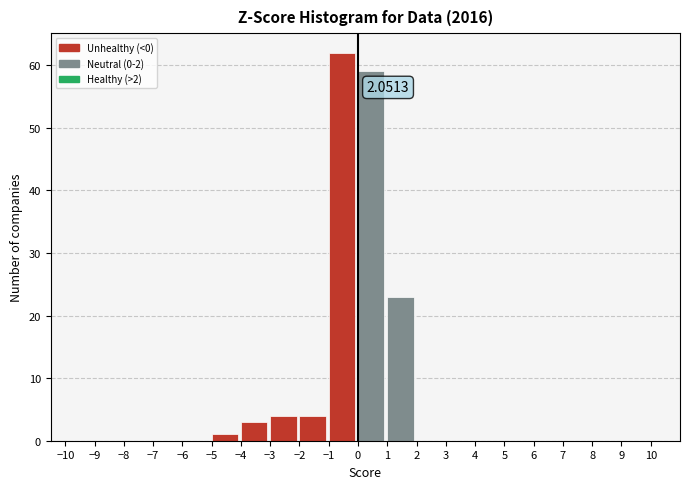

Which range on the x-axis has the tallest bar?

-1 to 0